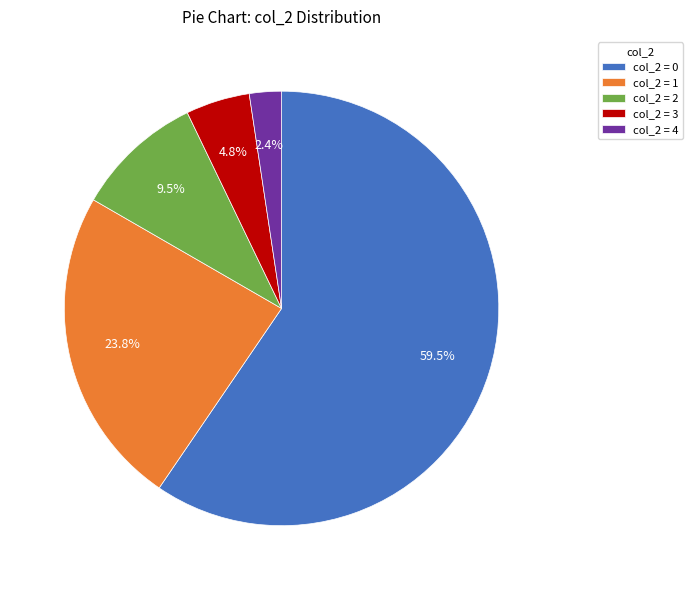

To the nearest percent, what portion does col_2 = 1 represent?

24%